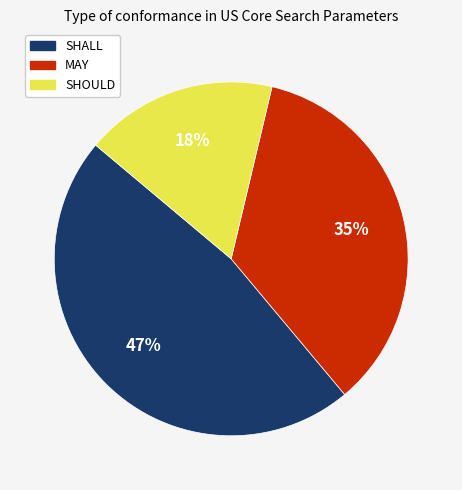

To the nearest percent, what is the average slice percentage?

33%